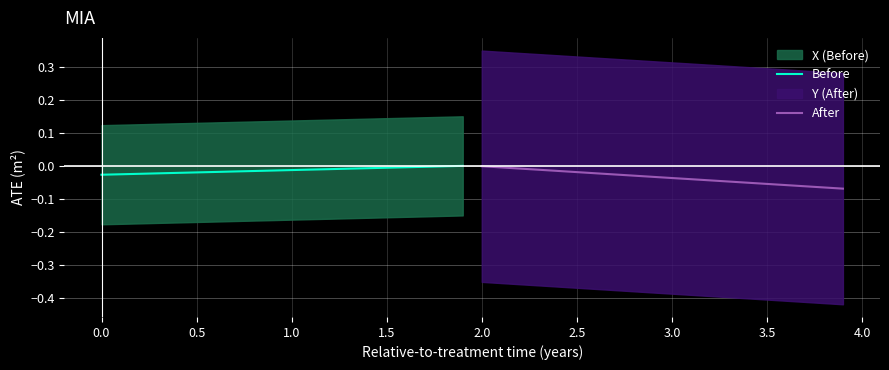

How many categories are shown in the chart?

20